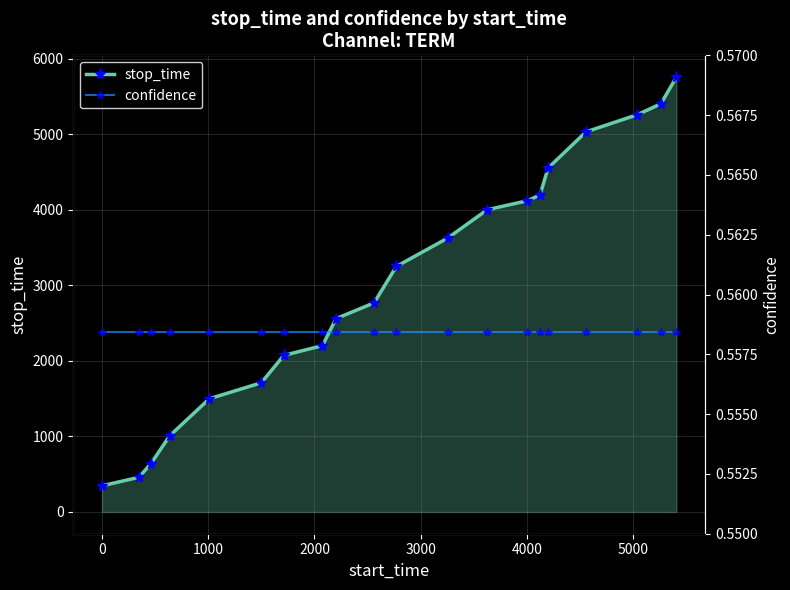

True or false: stop_time has more than 2 points higher than both neighbors.

False